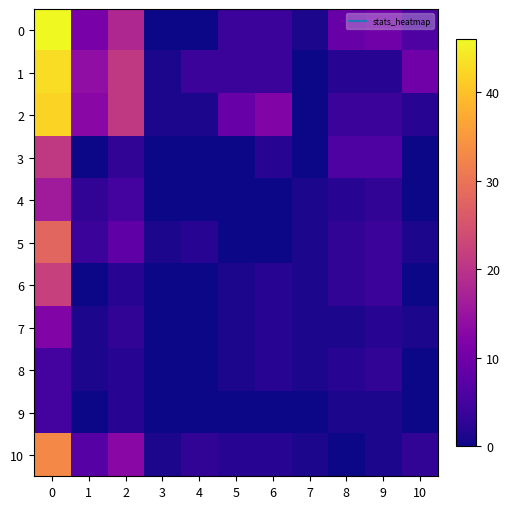

Which has a higher value, 9 or 8?

9